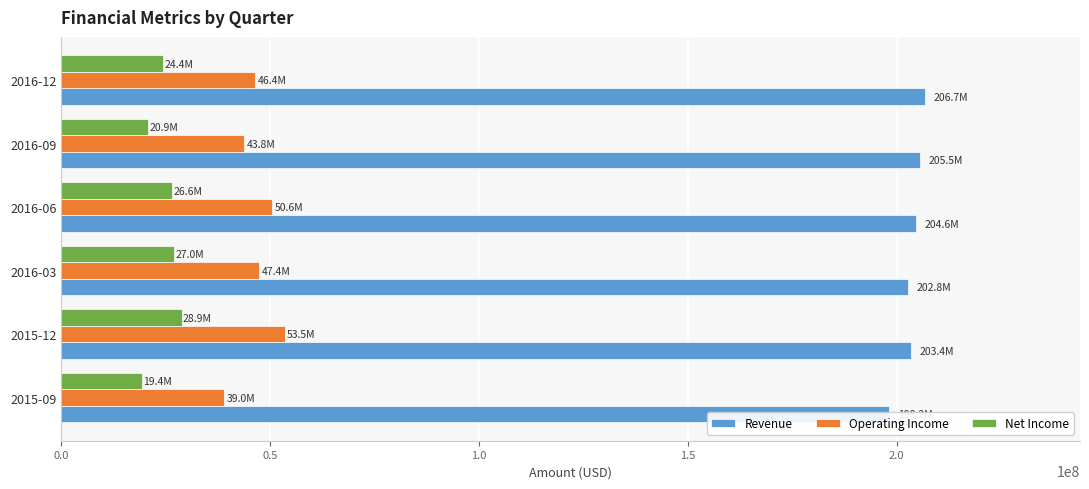

What value does the Net Income series have at 2015-09?

19412000